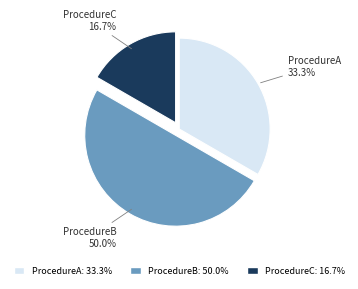

To the nearest percent, what is the combined percentage of ProcedureC and ProcedureB?

67%